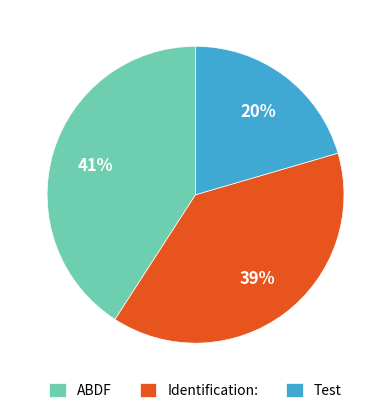

To the nearest percent, what is the combined percentage of Identification: and Test?

59%